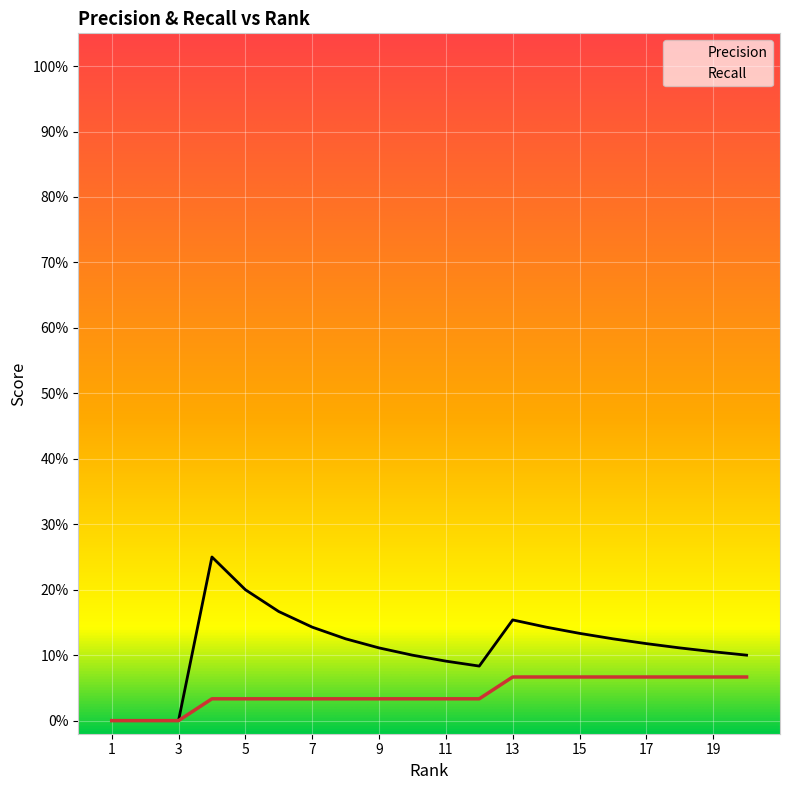

Is it true that Precision equals 0.1 at 16?

False